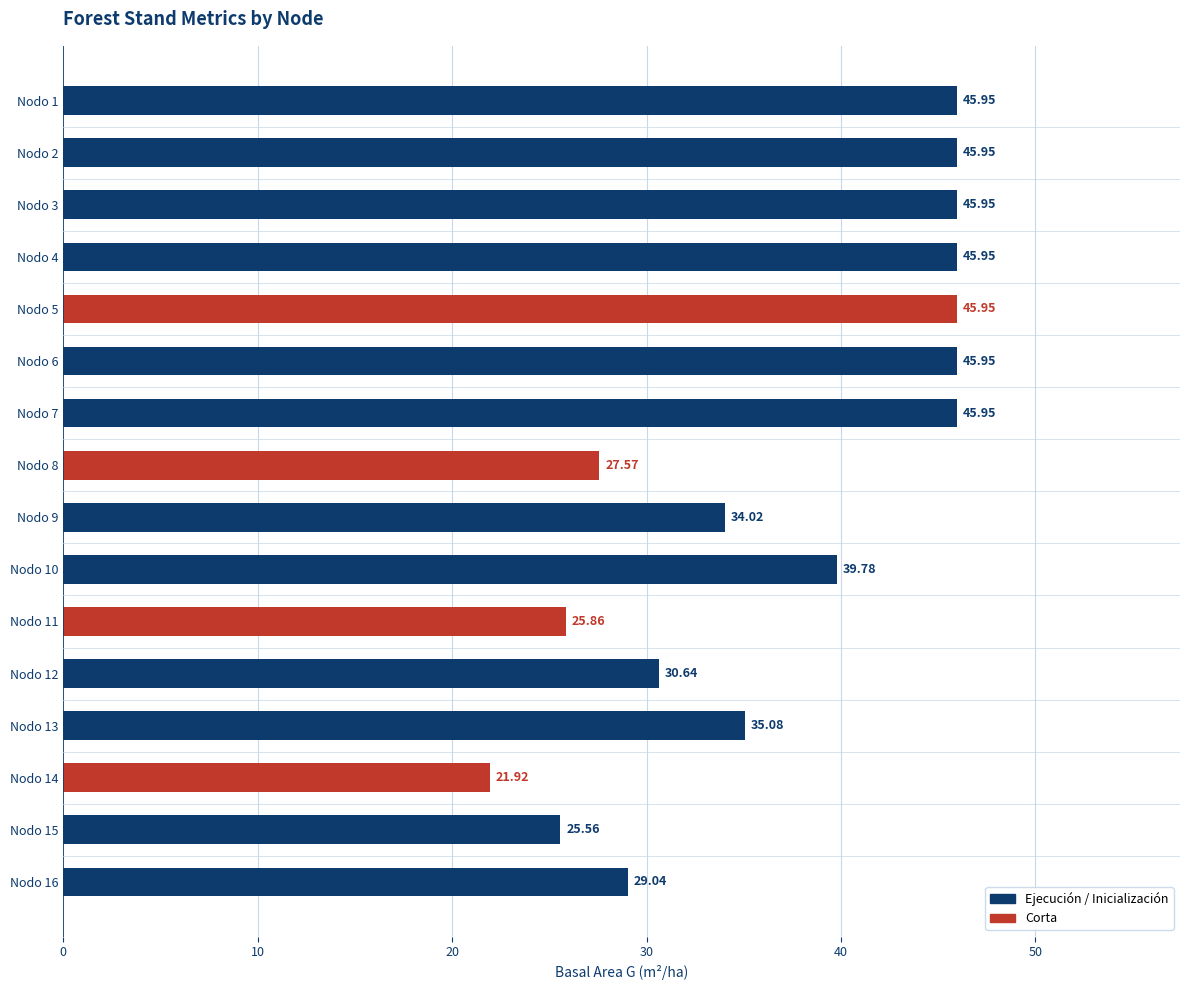

At which label is the value closest to 33?

Nodo 9